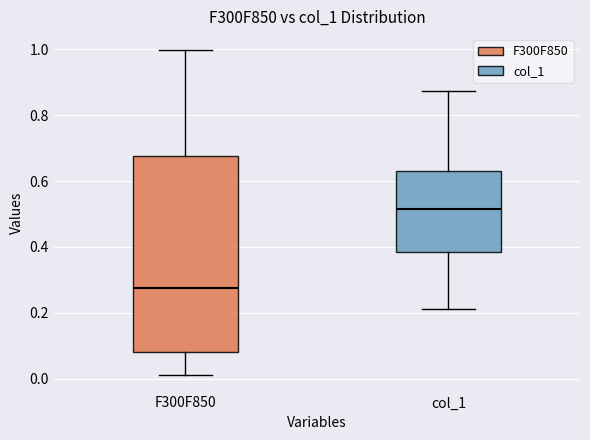

Reading left to right, transcribe this box plot: for each box, give where its median line is, the range the box spans, and where its two whiskers end, as read against the y-axis. The values are not printed on the chart, so give them approximately, as read against the axis.

F300F850: median 0.28, box 0.08 to 0.68, whiskers 0.02 to 1.00
col_1: median 0.52, box 0.38 to 0.64, whiskers 0.22 to 0.88